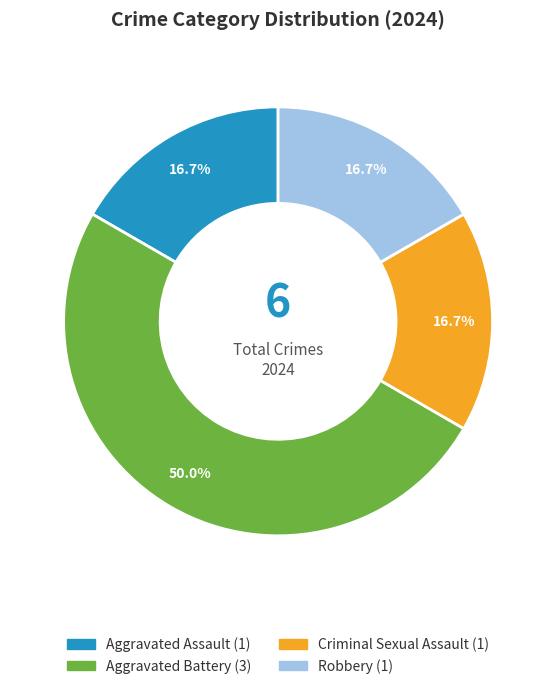

To the nearest percent, what is the average slice percentage?

25%